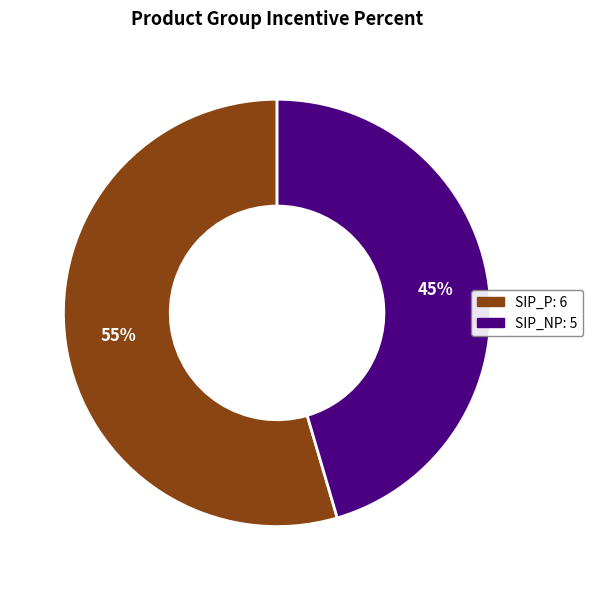

How many segments does this pie chart have?

2